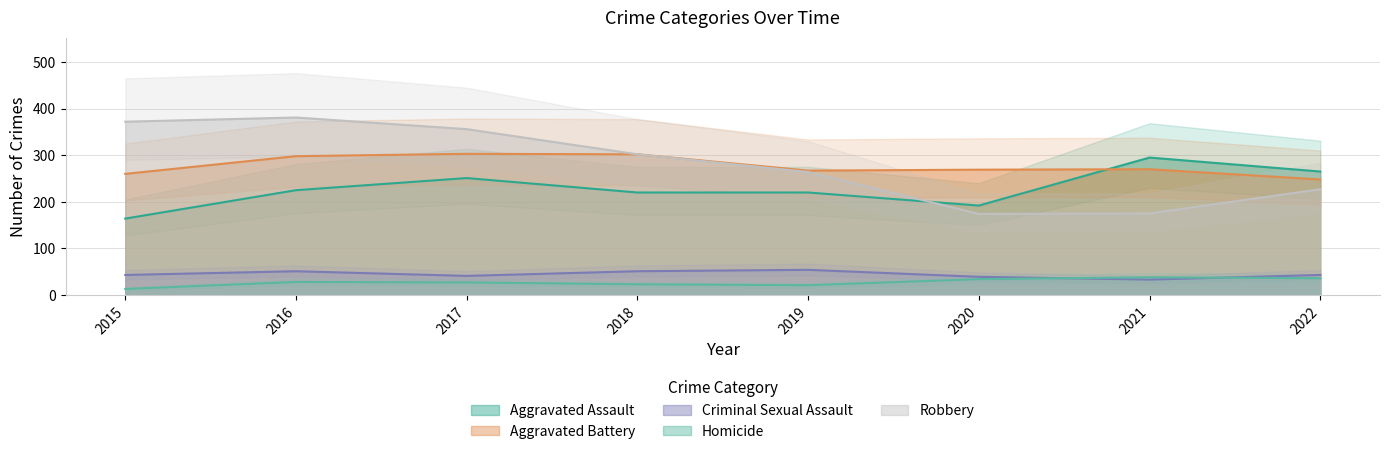

Rank the series at 2021 from highest to lowest value.

Aggravated Assault, Aggravated Battery, Robbery, Homicide, Criminal Sexual Assault